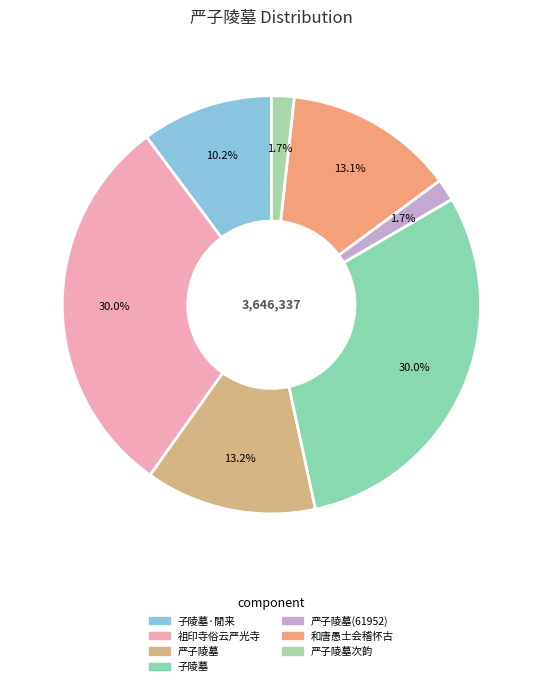

Count the number of slices in the pie.

7